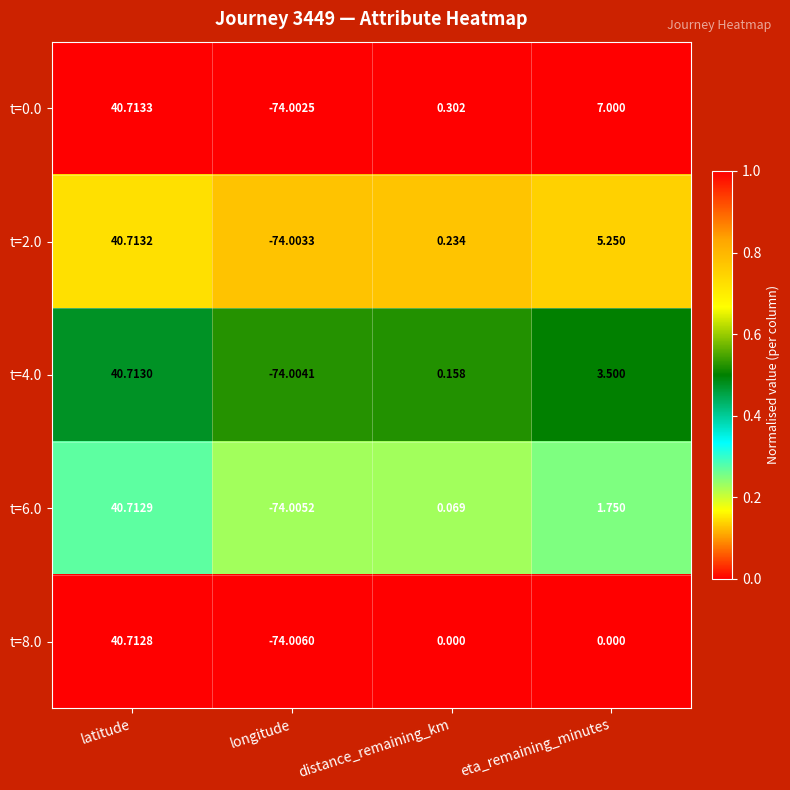

At which category is the sum across all series the highest?

latitude